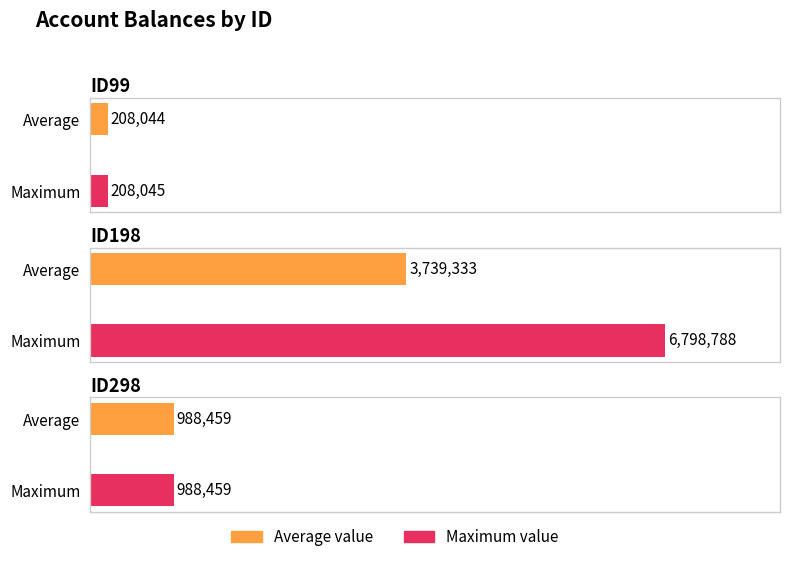

What is the difference between the ID99 values at ID198 and ID99?

2